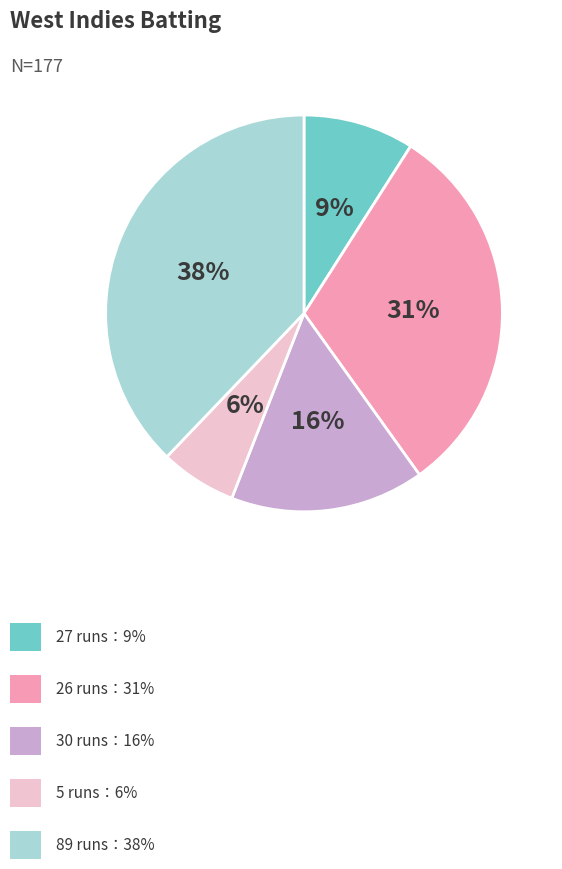

To the nearest percent, what is the average slice percentage?

20%